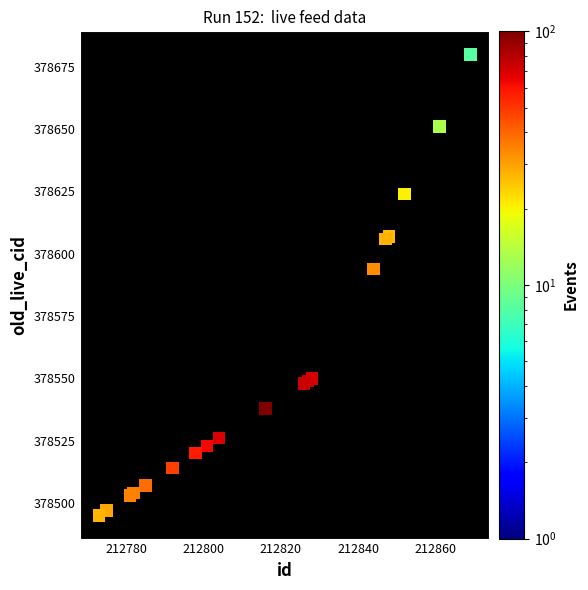

What Y value in the scatter plot is closest to 378587?

378594